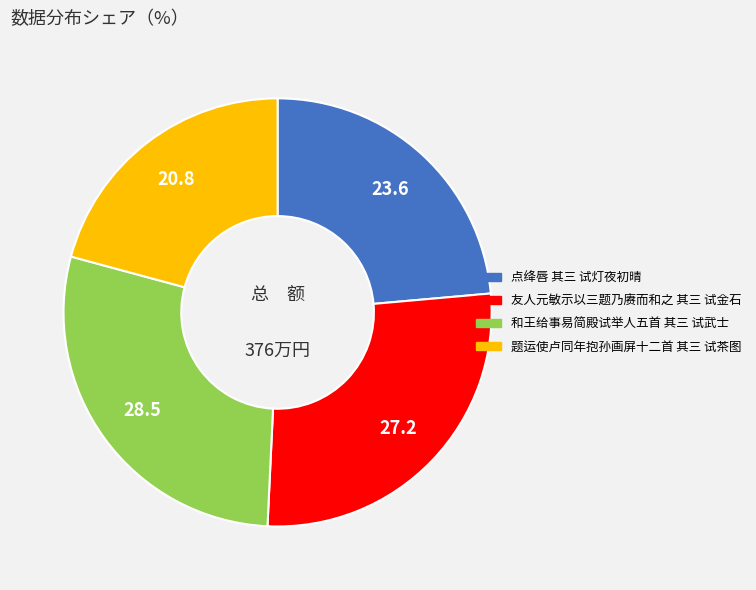

Rank the categories by value from lowest to highest.

题运使卢同年抱孙画屏十二首 其三 试茶图, 点绛唇 其三 试灯夜初晴, 友人元敏示以三题乃赓而和之 其三 试金石, 和王给事易简殿试举人五首 其三 试武士